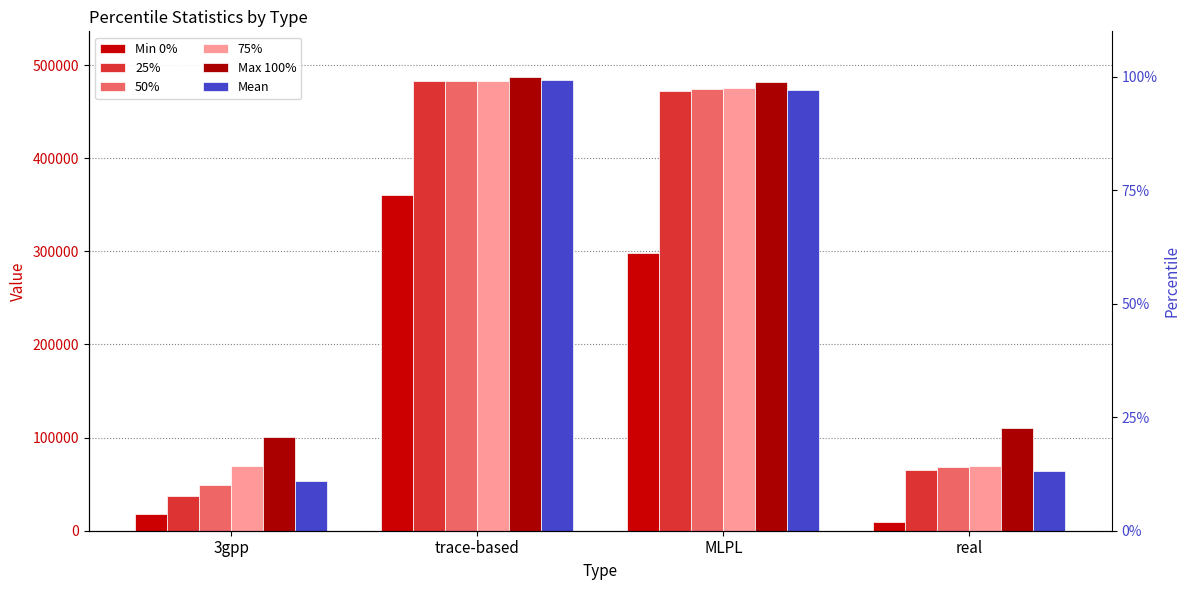

Between 3gpp and MLPL, which series saw the biggest shift?

25%